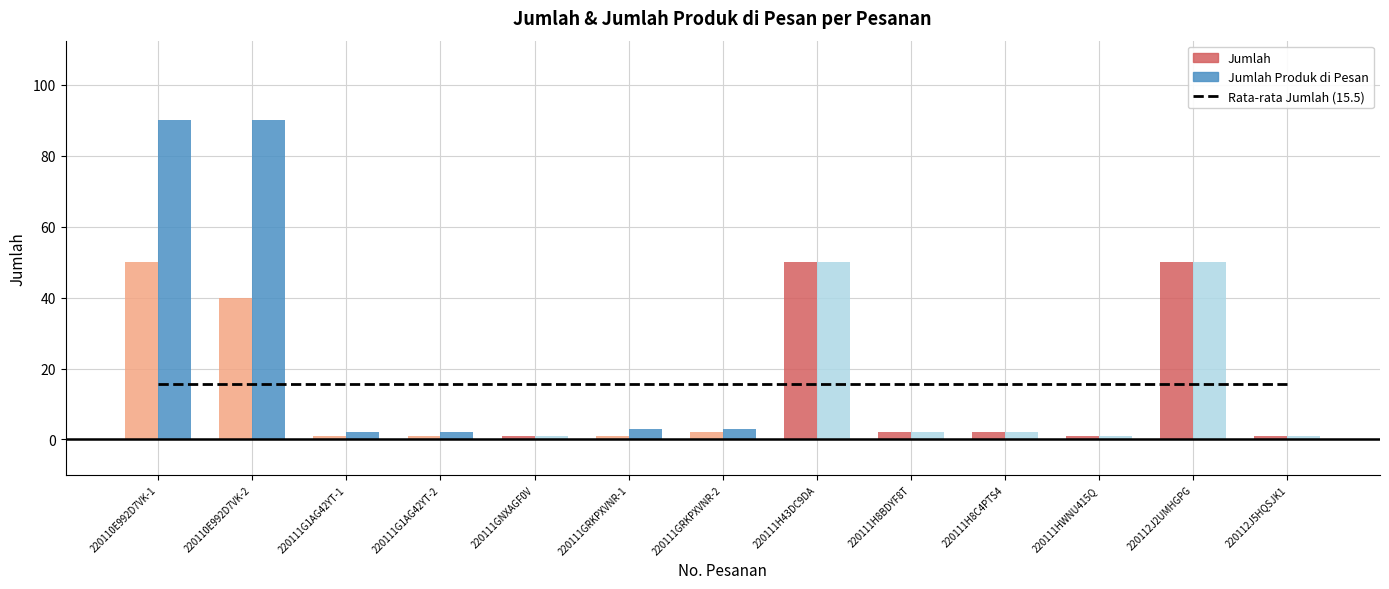

What is the average value of the Jumlah series?

15.5